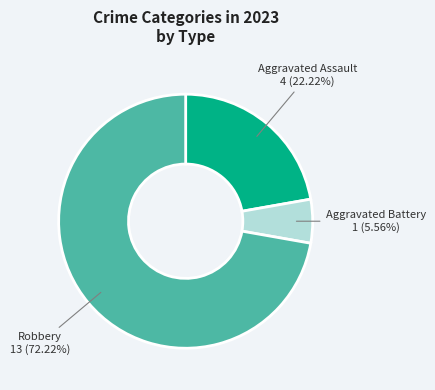

To the nearest percent, what is the difference between the largest and smallest slice percentages?

67%